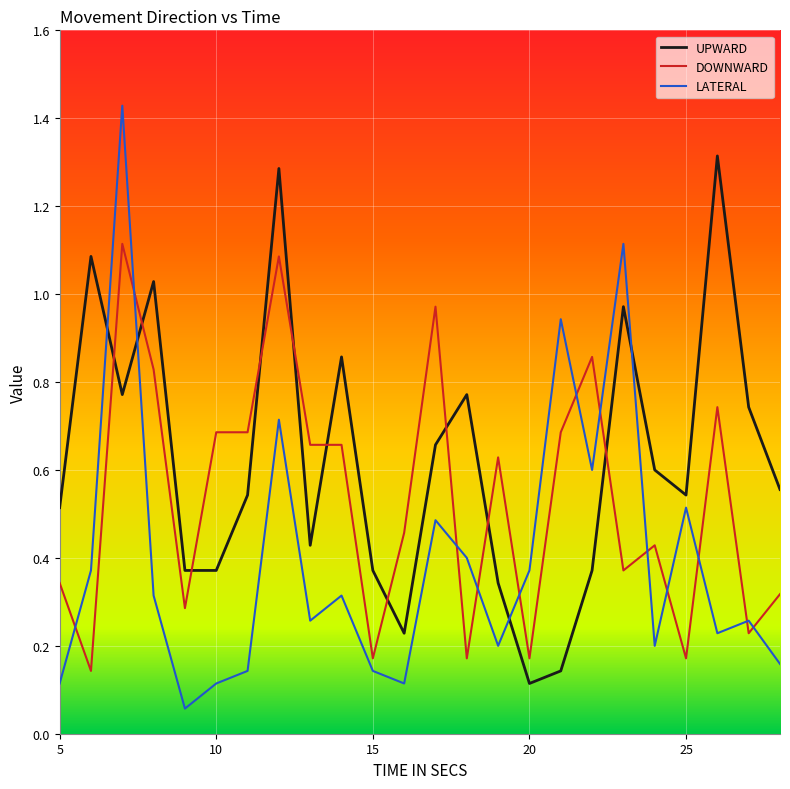

After their last crossing, which series has the higher values: LATERAL or DOWNWARD?

DOWNWARD